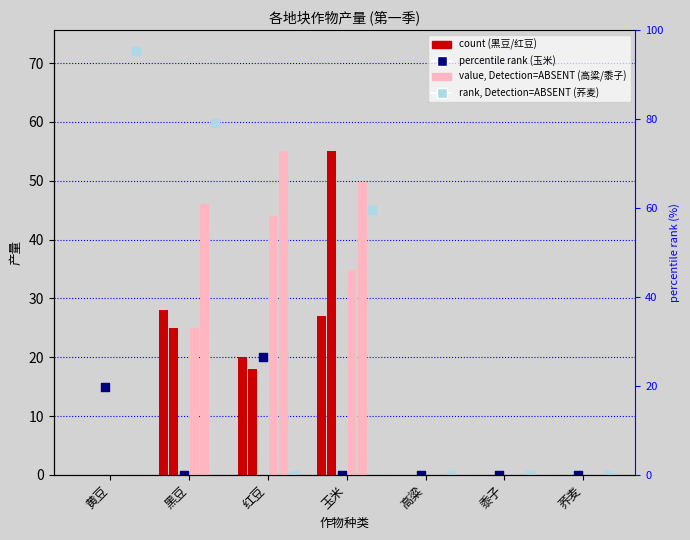

Which series has the widest spread of Y values?

荞麦